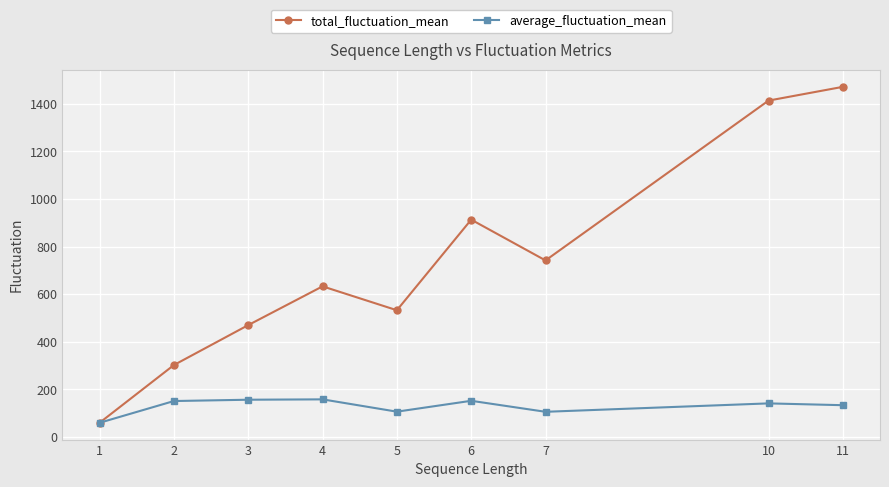

Rank the series by their maximum value, from lowest to highest.

average_fluctuation_mean, total_fluctuation_mean